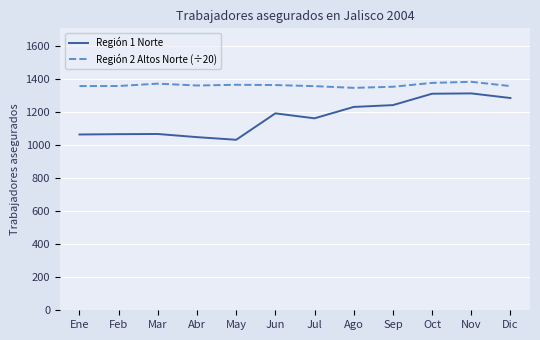

What is the lowest value of the Región 1 Norte series?

1033.0